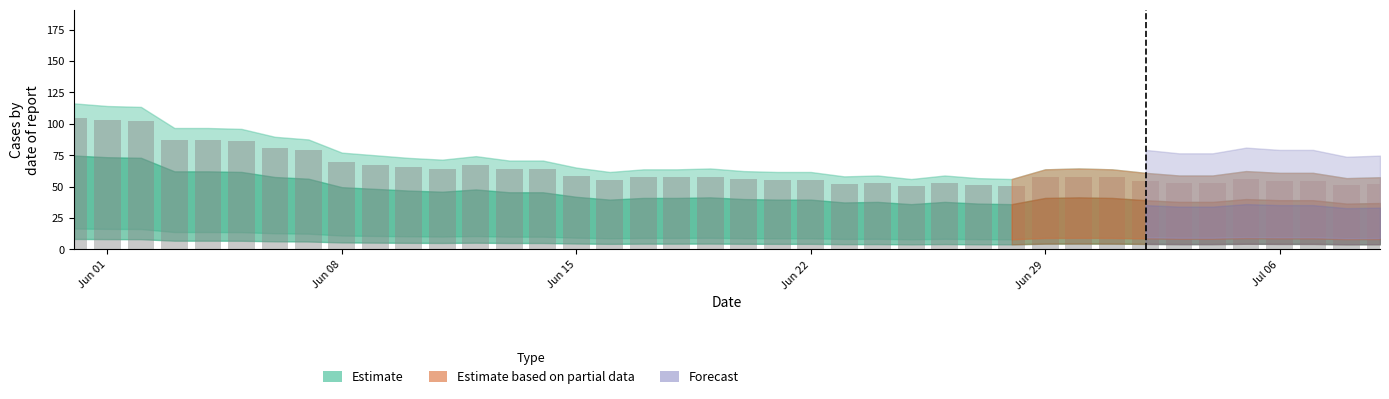

What is the greatest value displayed?

104.6